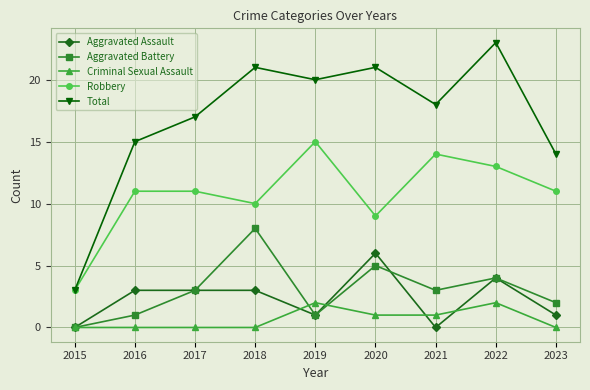

Reading left to right, transcribe all the data shown in this chart.

Aggravated Assault: 2015=0	2016=3	2017=3	2018=3	2019=1	2020=6	2021=0	2022=4	2023=1
Aggravated Battery: 2015=0	2016=1	2017=3	2018=8	2019=1	2020=5	2021=3	2022=4	2023=2
Criminal Sexual Assault: 2015=0	2016=0	2017=0	2018=0	2019=2	2020=1	2021=1	2022=2	2023=0
Robbery: 2015=3	2016=11	2017=11	2018=10	2019=15	2020=9	2021=14	2022=13	2023=11
Total: 2015=3	2016=15	2017=17	2018=21	2019=20	2020=21	2021=18	2022=23	2023=14